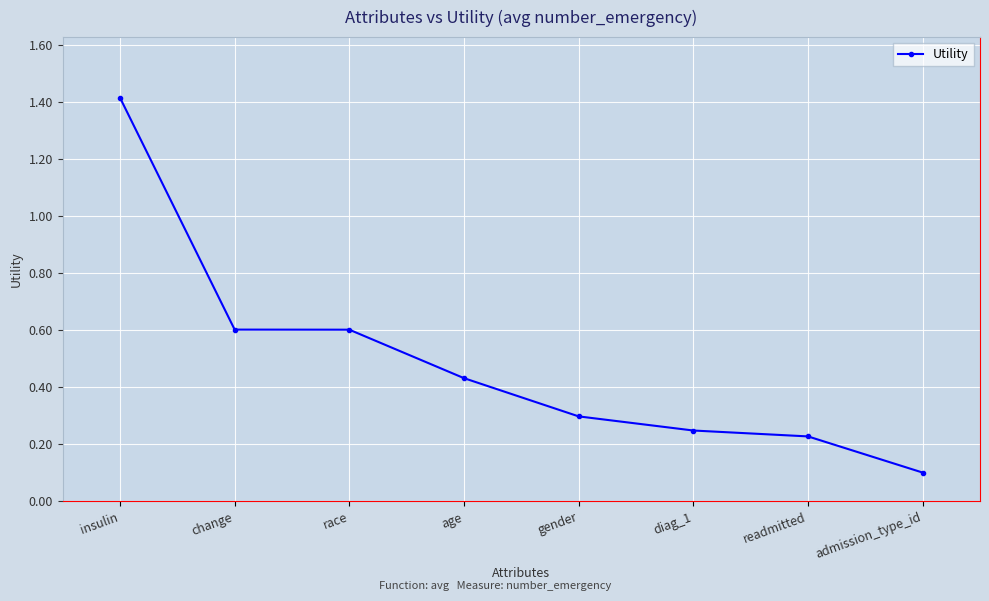

Where is the data nearest to the value 0?

admission_type_id